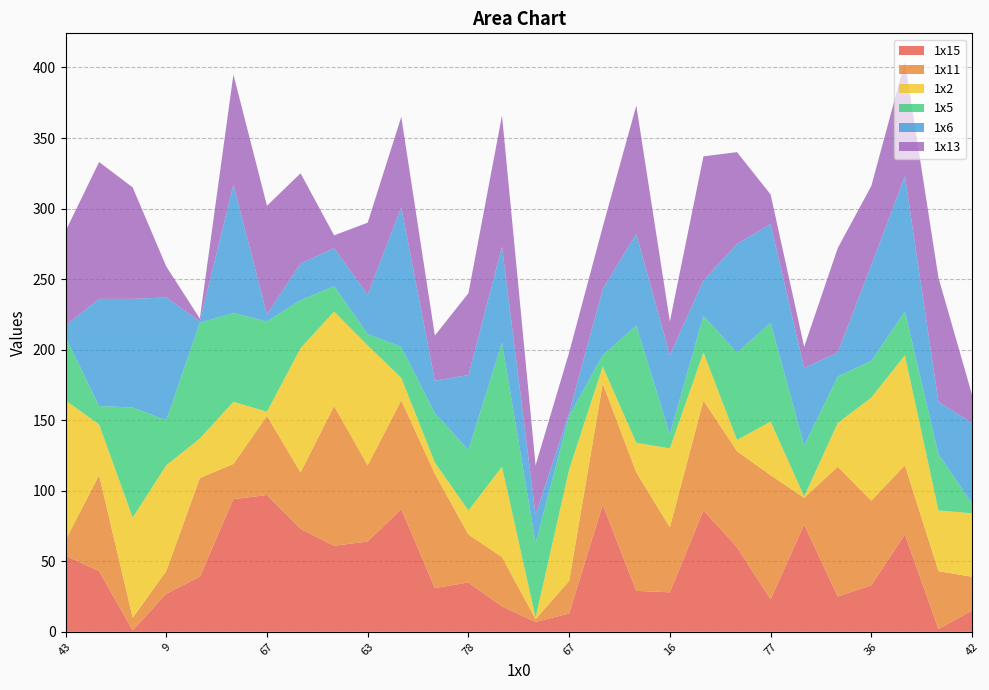

Reading right to left, what are all the values shown in this chart?

1x15: 15	2	69	33	25	76	23	60	86	28	29	90	13	7	18	35	31	87	64	61	73	97	94	39	27	1	43	54
1x11: 24	41	49	60	92	19	88	68	78	46	84	86	23	2	35	34	81	77	54	99	40	56	25	70	16	9	68	11
1x2: 45	43	78	73	31	1	38	8	34	56	21	12	79	1	64	17	8	16	85	67	88	3	44	28	75	71	36	99
1x5: 7	40	31	26	33	36	70	62	26	10	83	8	38	53	88	43	35	22	8	18	34	64	63	82	32	78	13	45
1x6: 57	37	96	68	17	55	70	77	25	56	65	47	2	20	68	53	23	99	28	27	26	5	91	1	87	77	76	8
1x13: 20	88	81	56	74	15	21	65	88	24	91	44	43	35	93	58	32	64	51	9	64	77	78	2	22	79	97	67